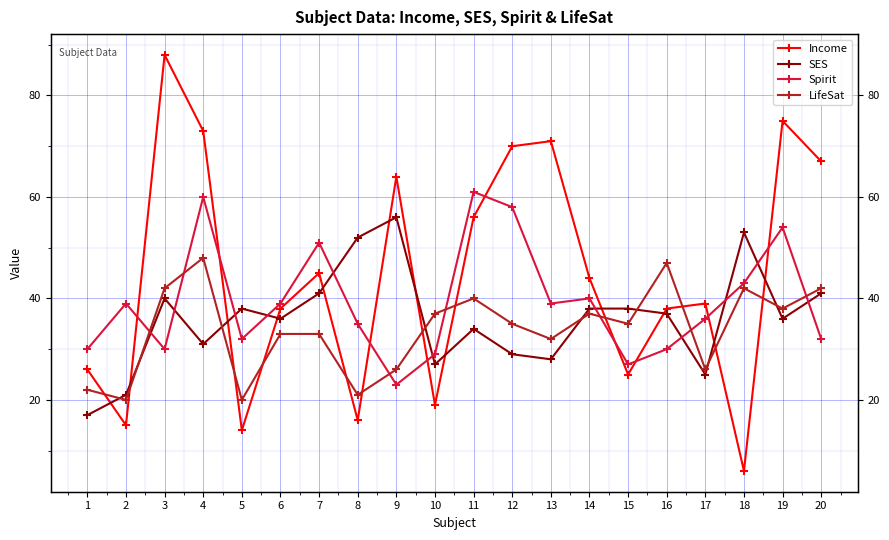

What is the spread (max minus min) of values at 20?

35